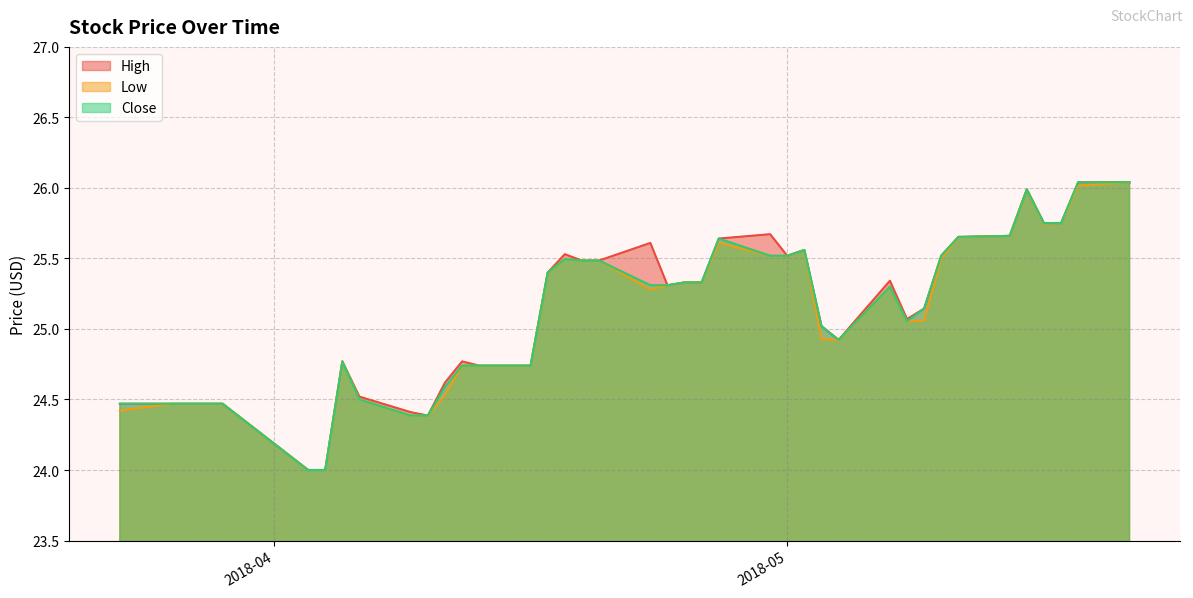

Which series has the largest range (max minus min)?

High